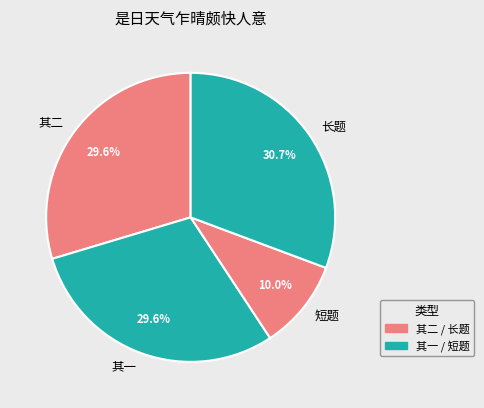

To the nearest percent, what is the average slice percentage?

25%